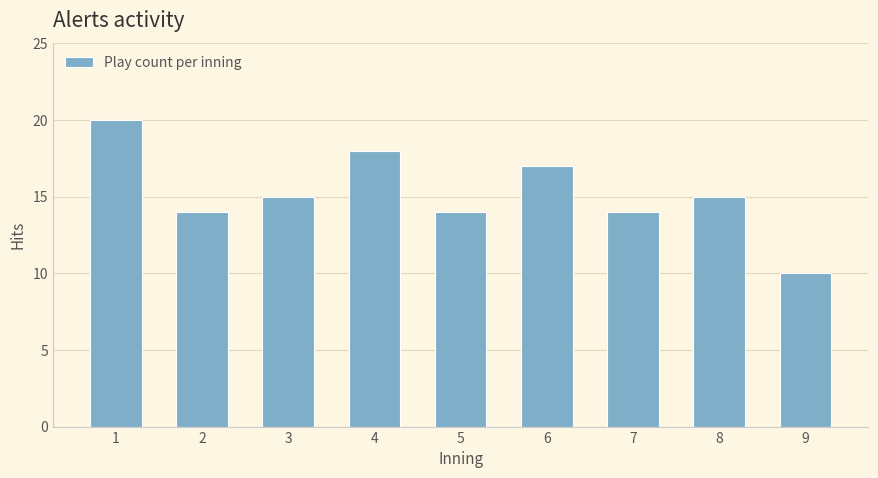

Reading left to right, transcribe all the data shown in this chart.

20	14	15	18	14	17	14	15	10